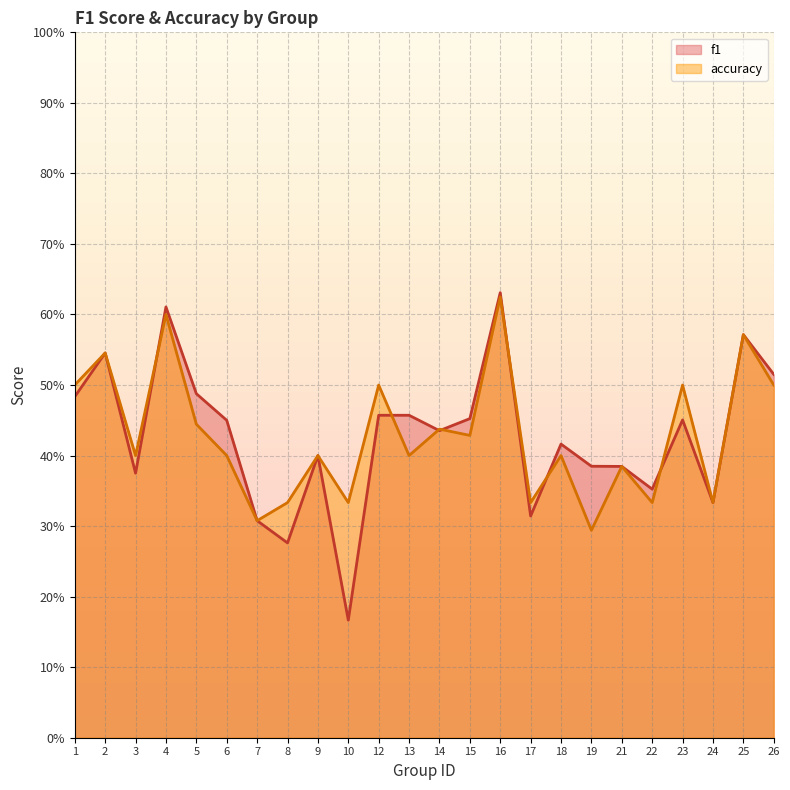

The value of f1 at 13 is 0.5. True or false?

True